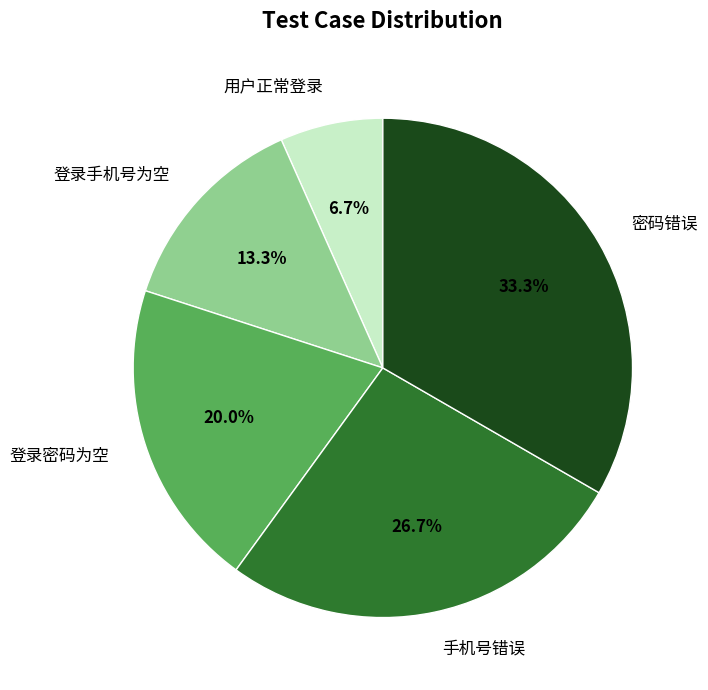

Which category has the biggest portion of the pie?

密码错误